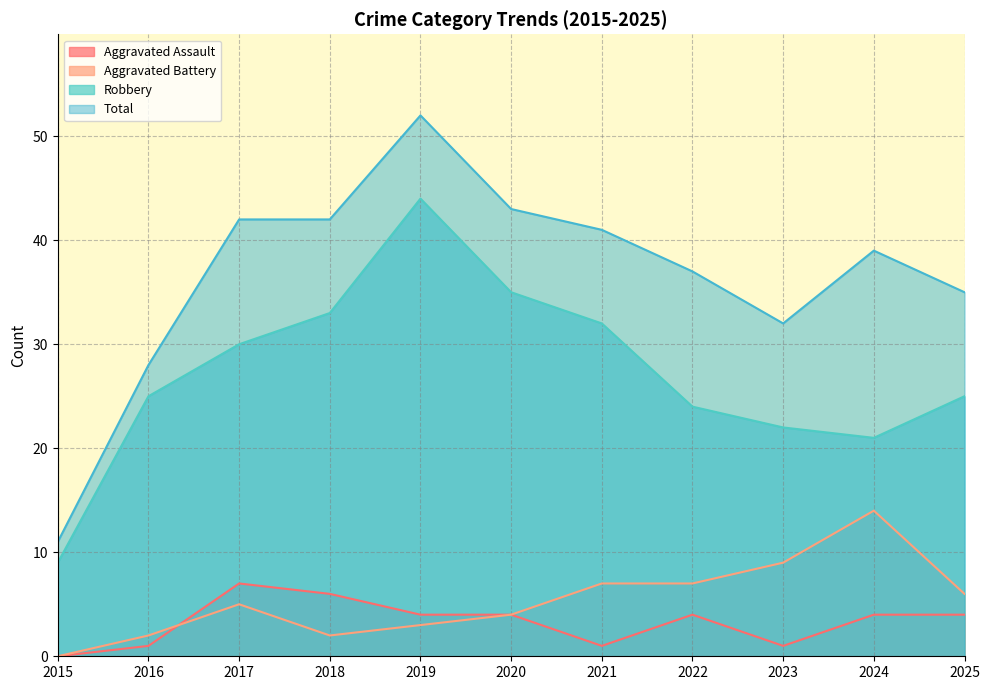

What is the difference between the Total values at 2016 and 2025?

7